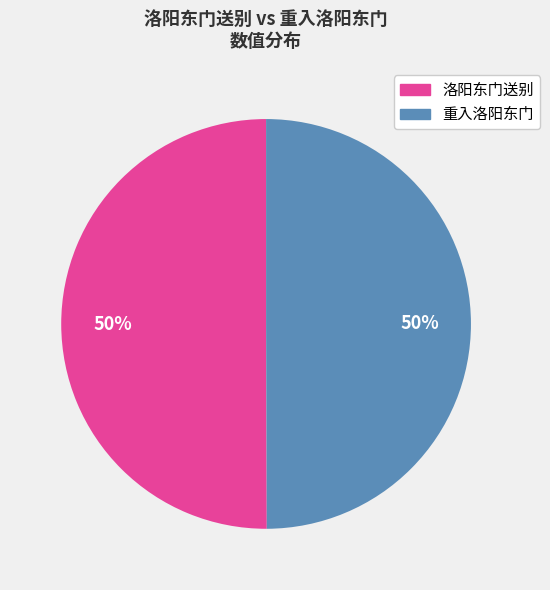

To the nearest percent, what is the average slice percentage?

50%